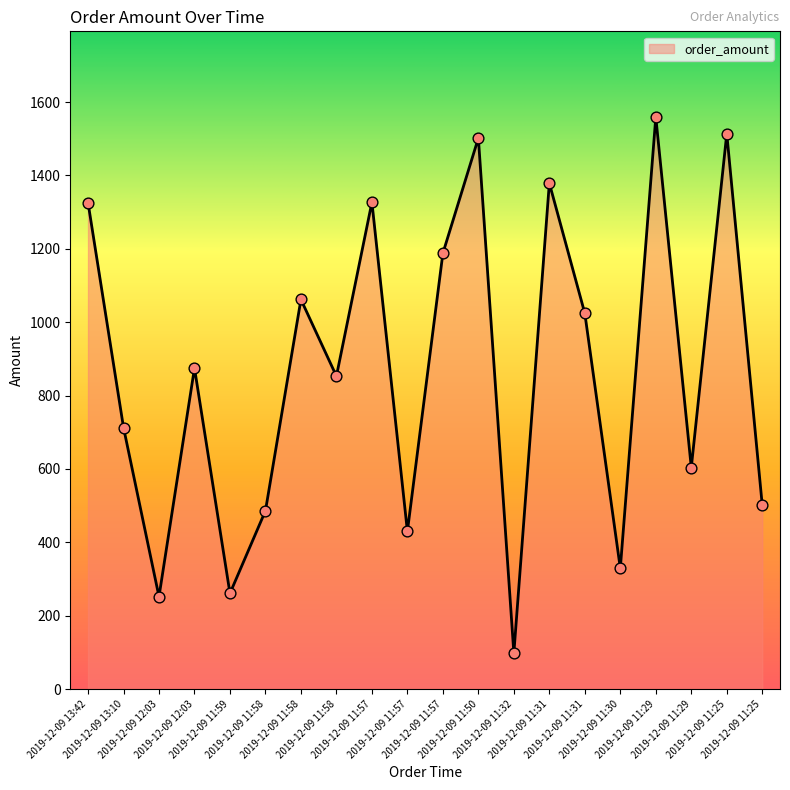

What is the change in value from 2019-12-09 12:03 to 2019-12-09 11:57?

+452.0